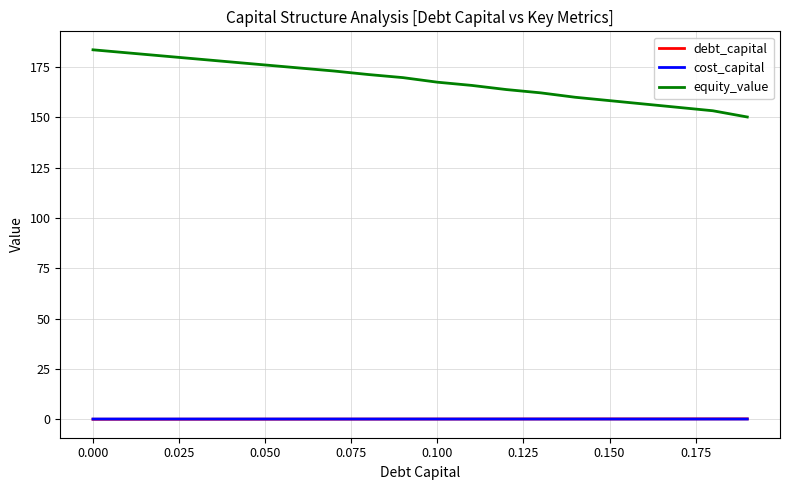

How many times do cost_capital and debt_capital cross each other?

1